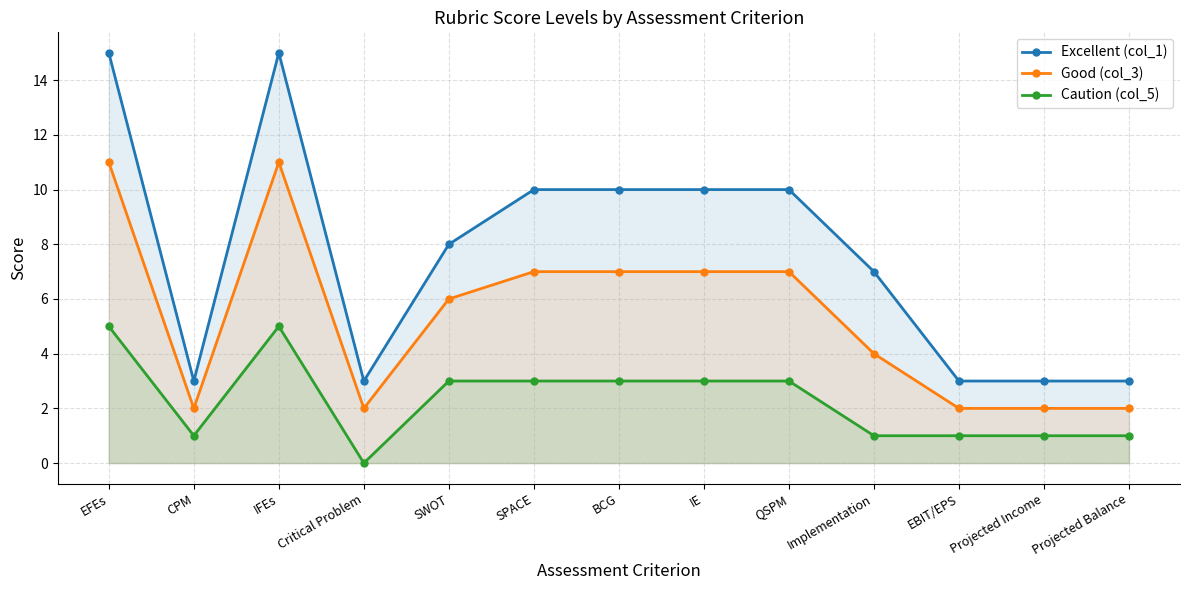

What are all the series names shown in the legend?

Excellent (col_1), Good (col_3), Caution (col_5)